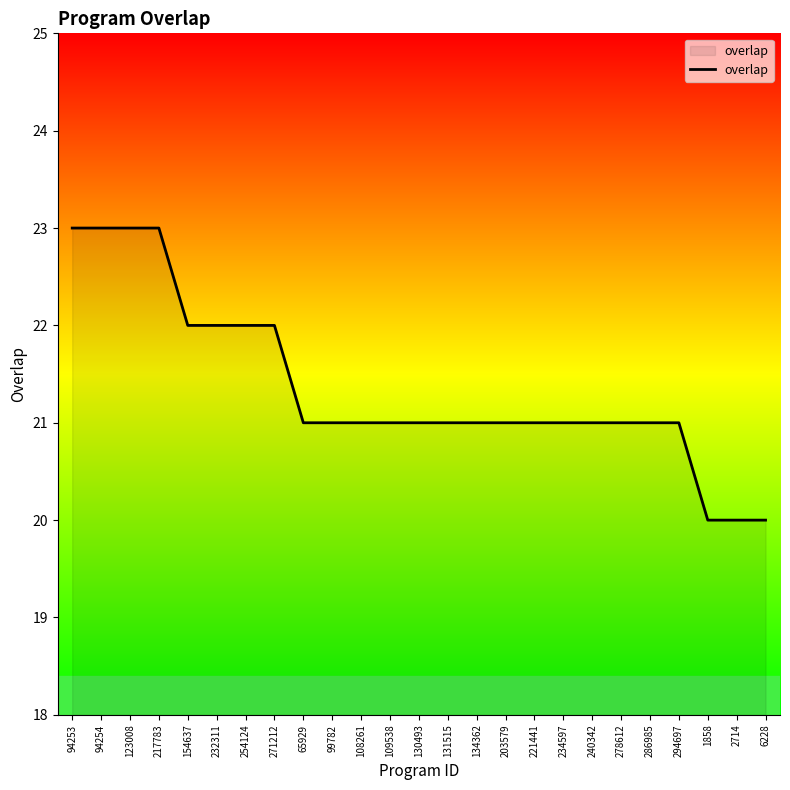

Is it true that the value at 154637 is 22?

True